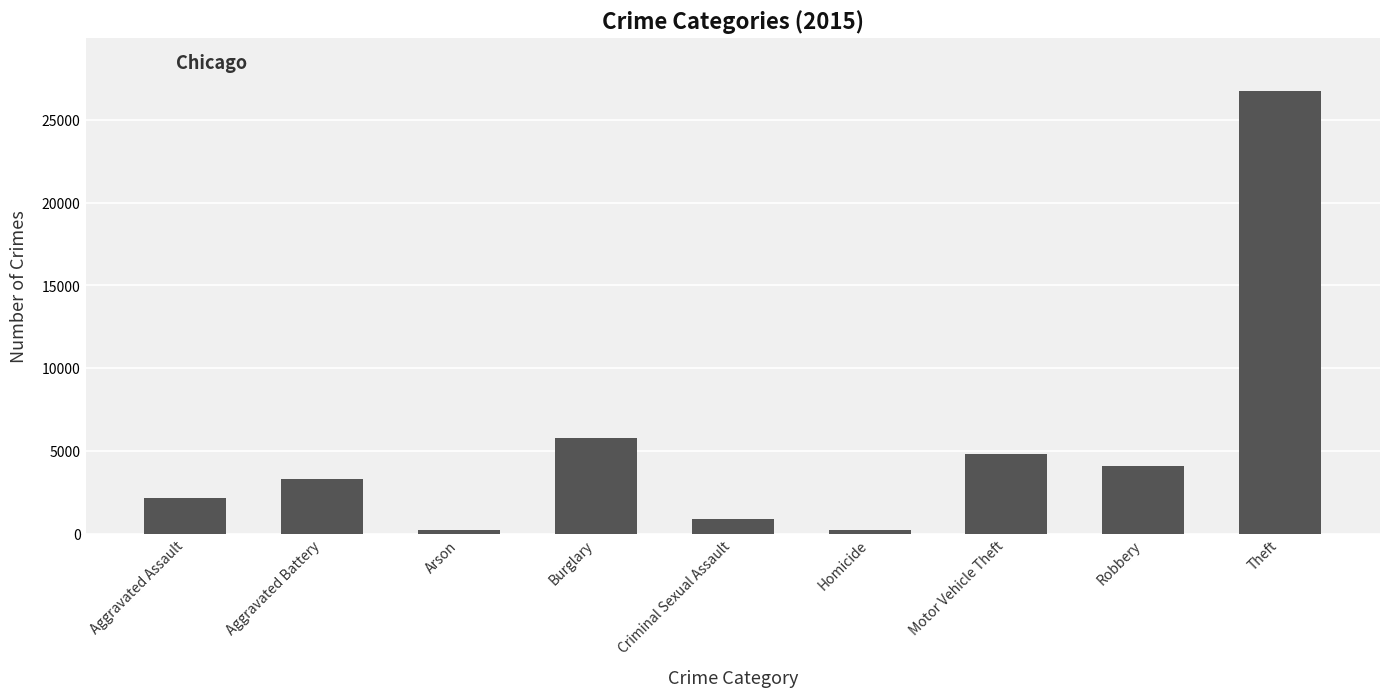

What is the value of the 2nd bar from the left?

3302